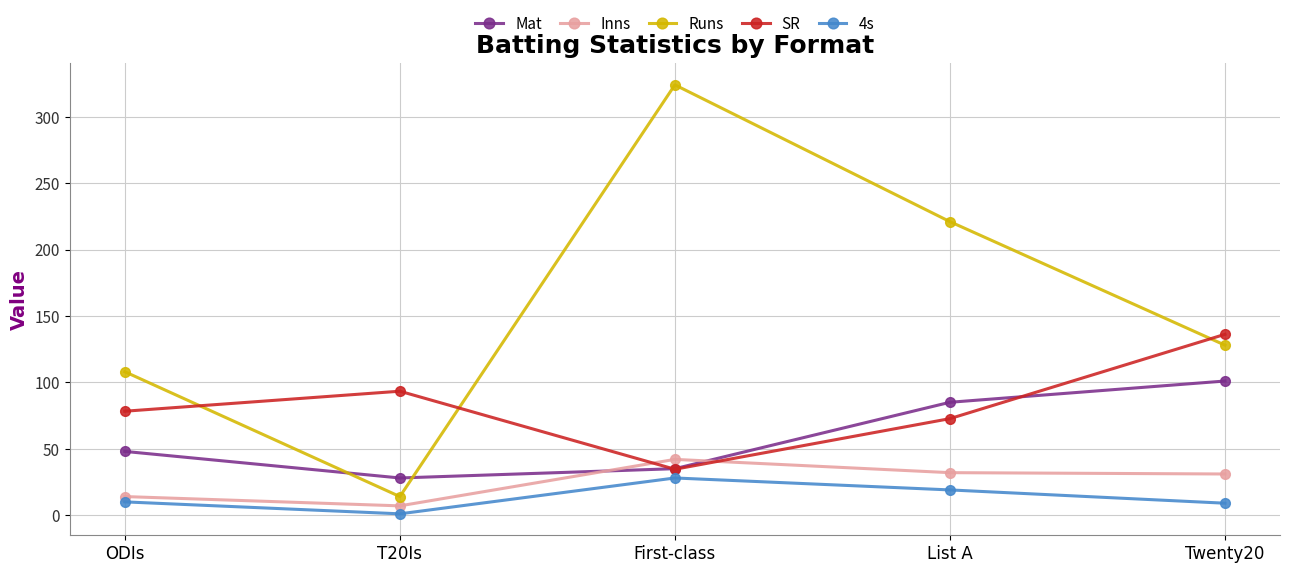

Which series has the widest spread of values?

Runs